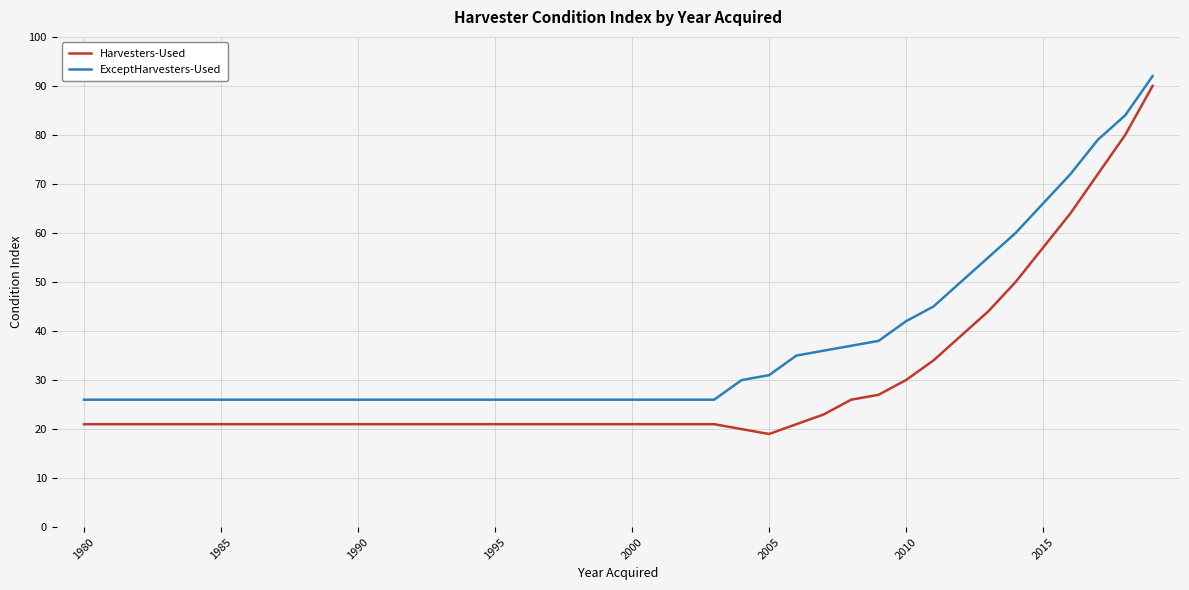

What is the greatest value displayed?

92